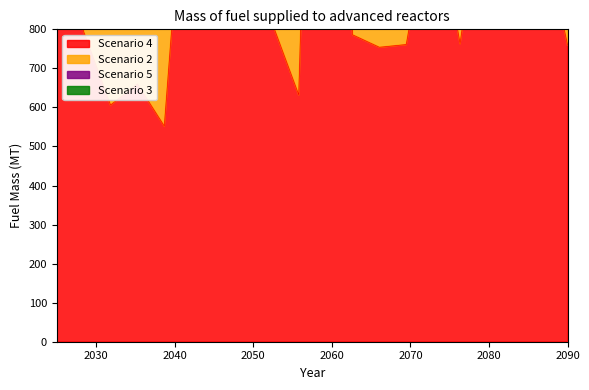

How many distinct data groups are displayed?

4